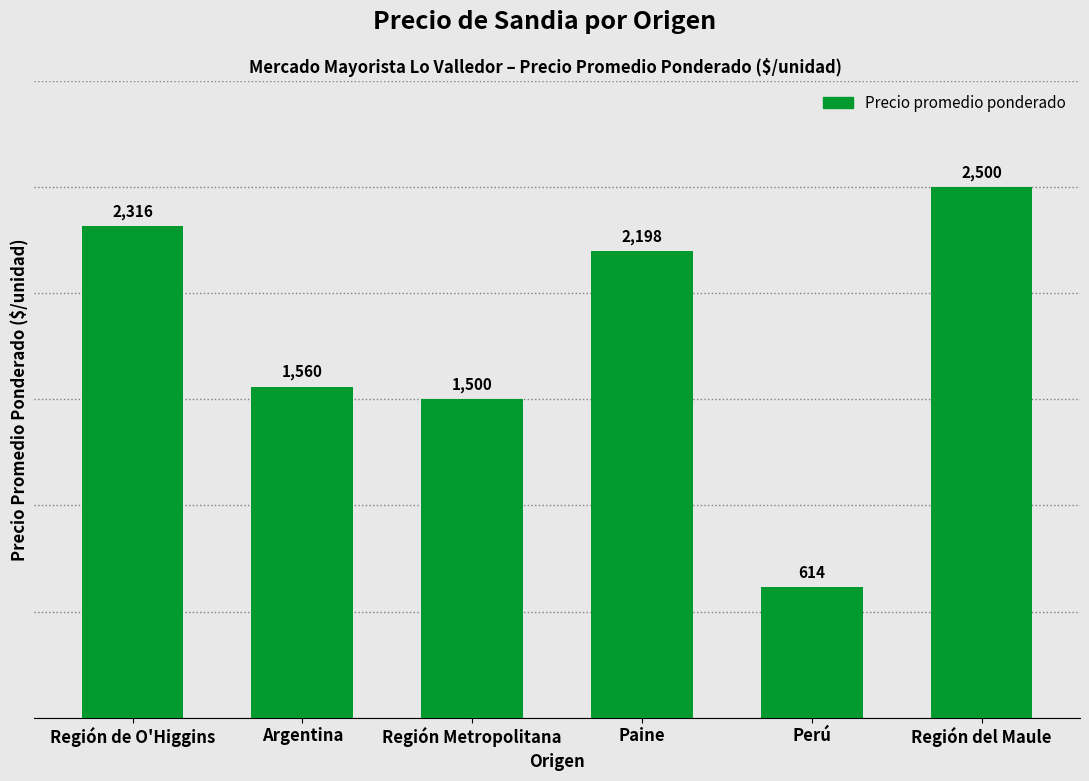

Approximately how many times larger is the value at Región Metropolitana compared to Región de O'Higgins?

0.6